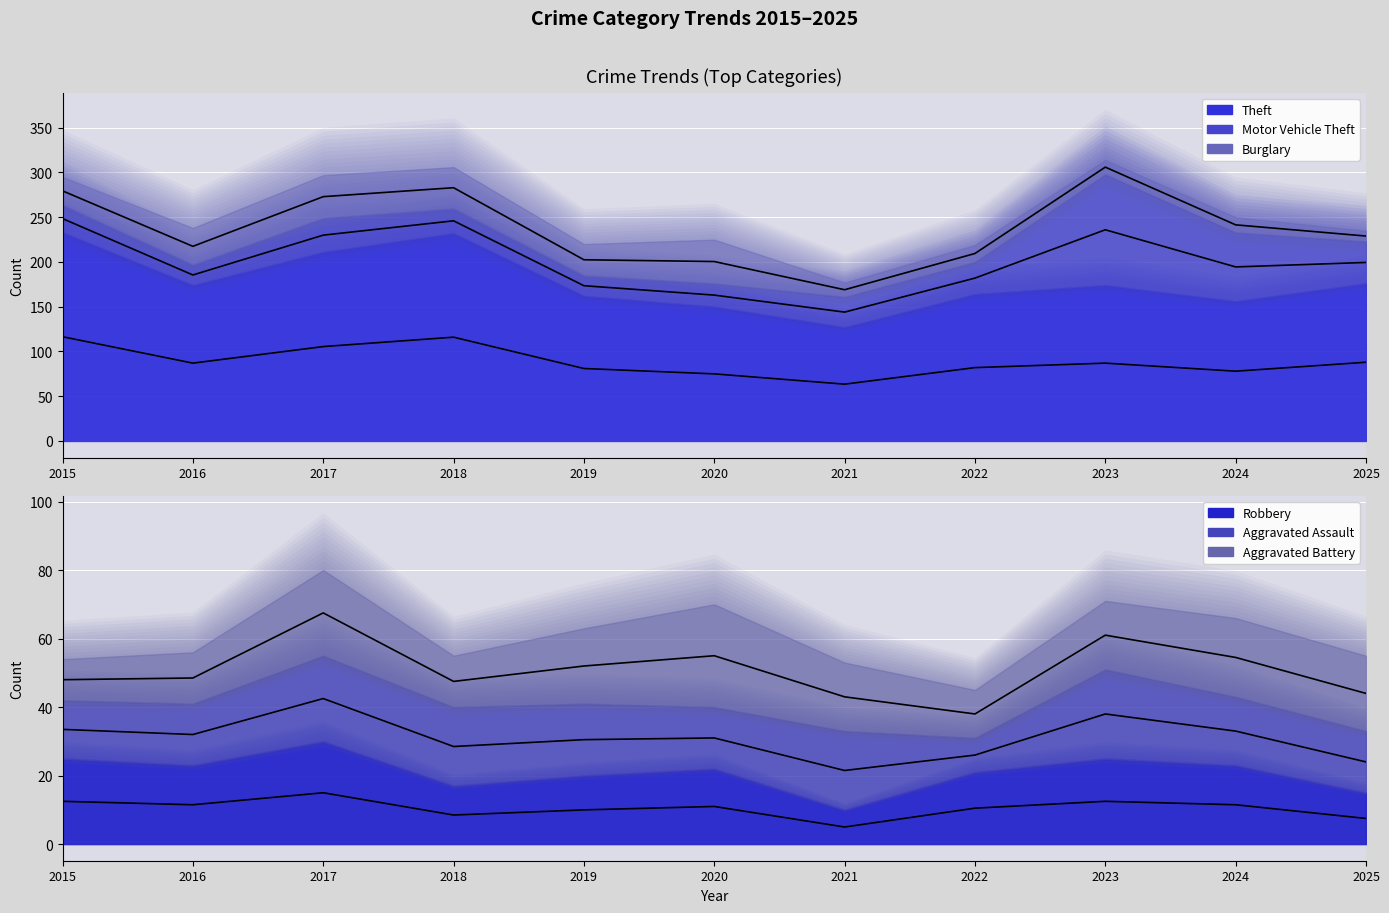

The Robbery (line) series shows 8.5 at 2018. True or false?

True